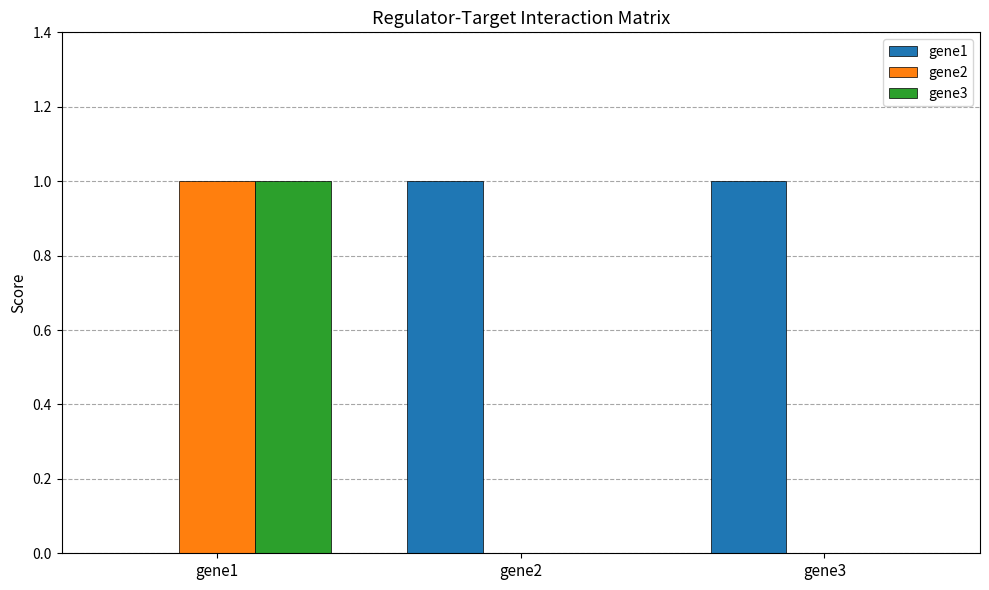

The gene2 series shows 0 at gene2. True or false?

True